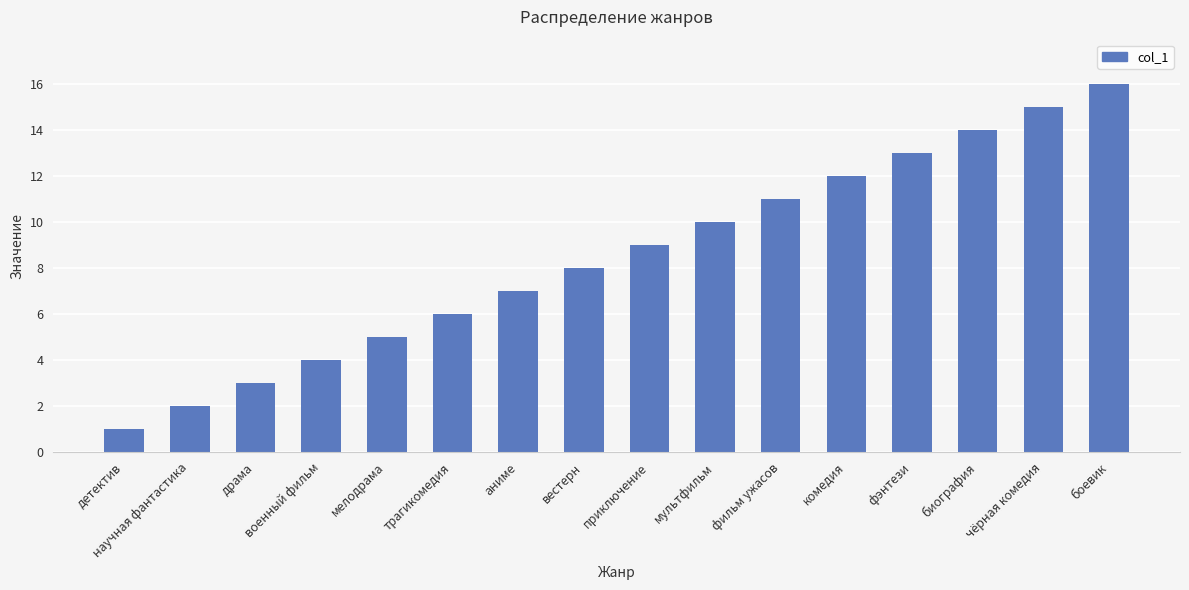

Reading right to left, extract all data points from this chart.

боевик=16	чёрная комедия=15	биография=14	фэнтези=13	комедия=12	фильм ужасов=11	мультфильм=10	приключение=9	вестерн=8	аниме=7	трагикомедия=6	мелодрама=5	военный фильм=4	драма=3	научная фантастика=2	детектив=1